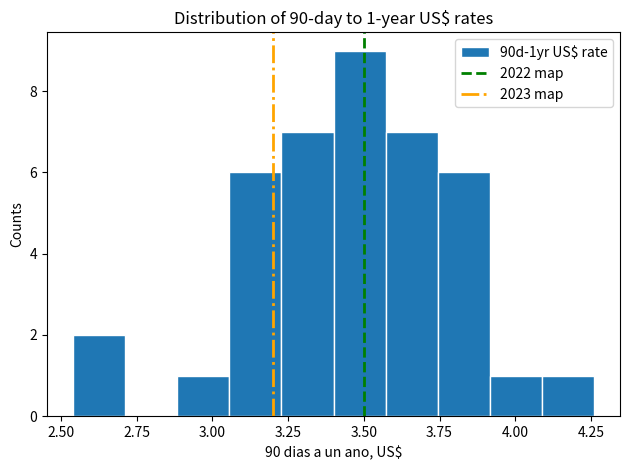

Read against the x-axis, roughly where is the centre of the tallest bar?

3.50